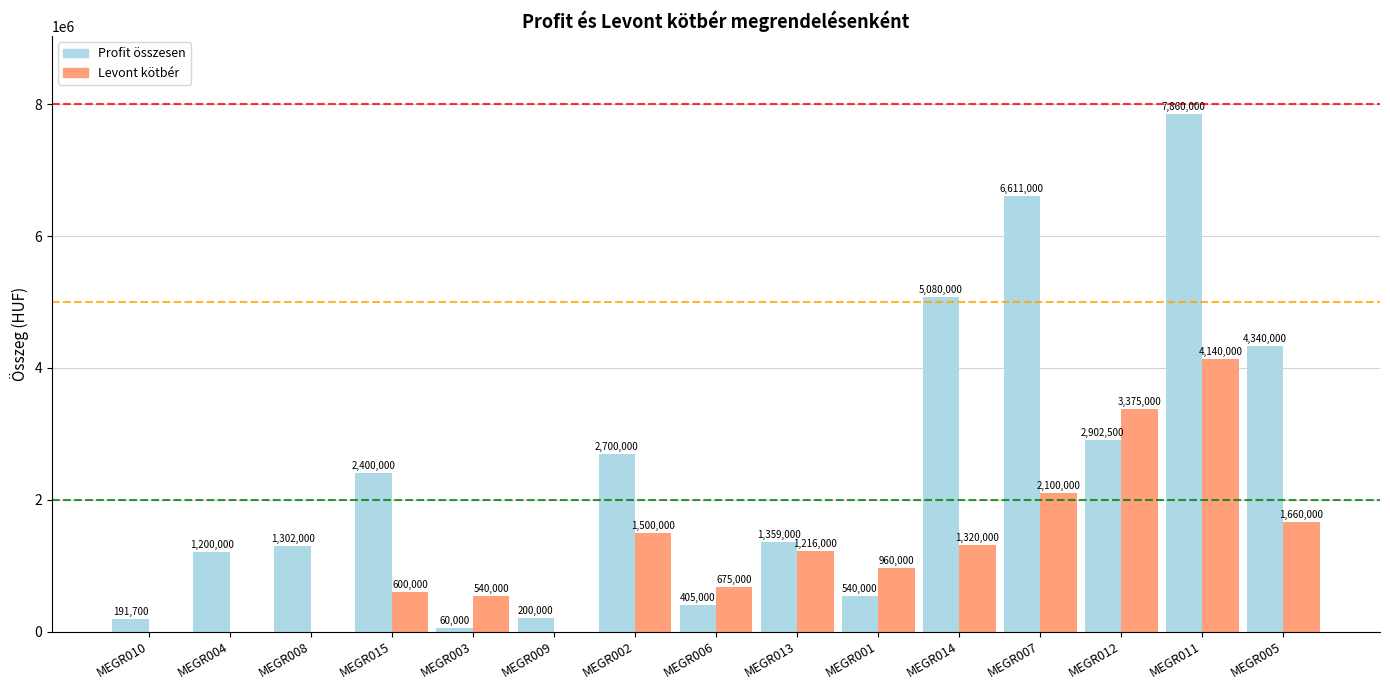

How many distinct data groups are displayed?

2